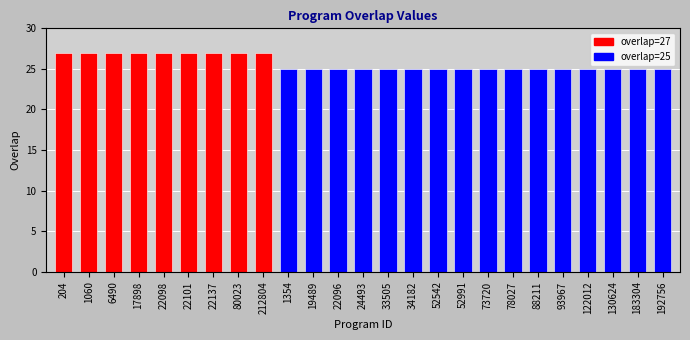

Between 22098 and 24493, which is larger?

22098